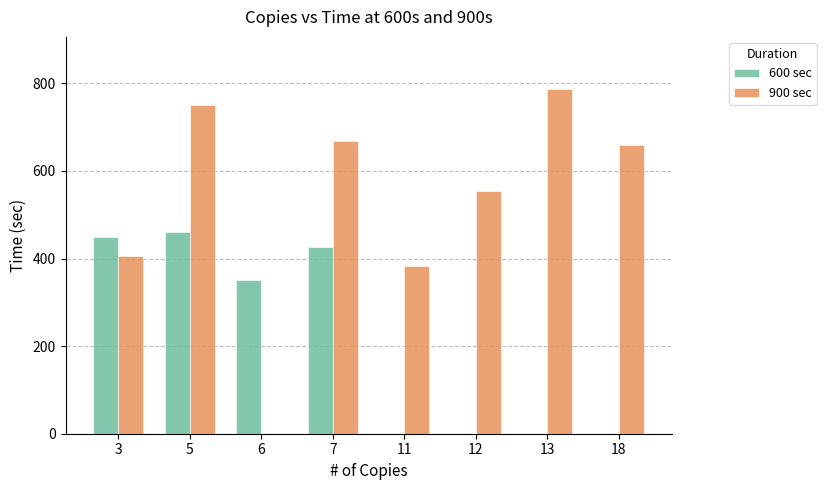

Between 6 and 7, which series saw the biggest shift?

900 sec